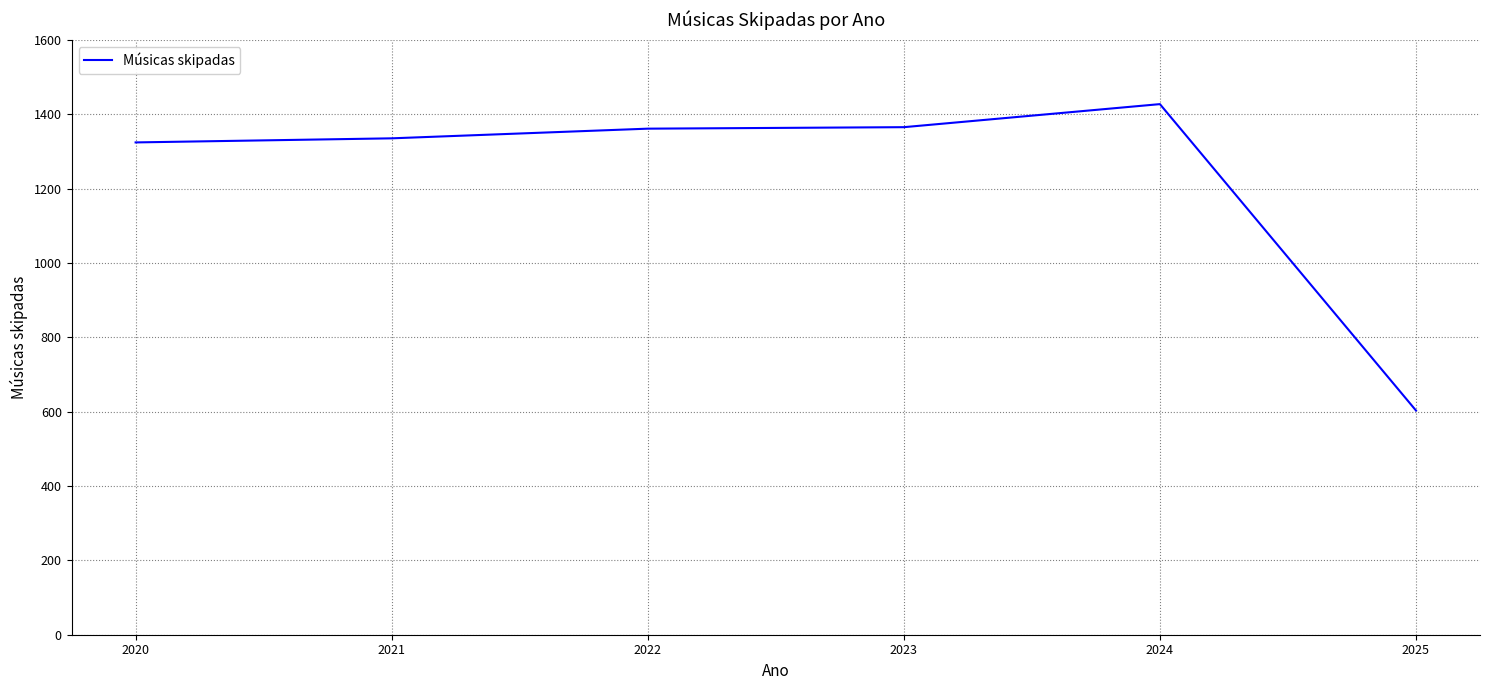

Is it true that the value at 2020 is 1324?

True